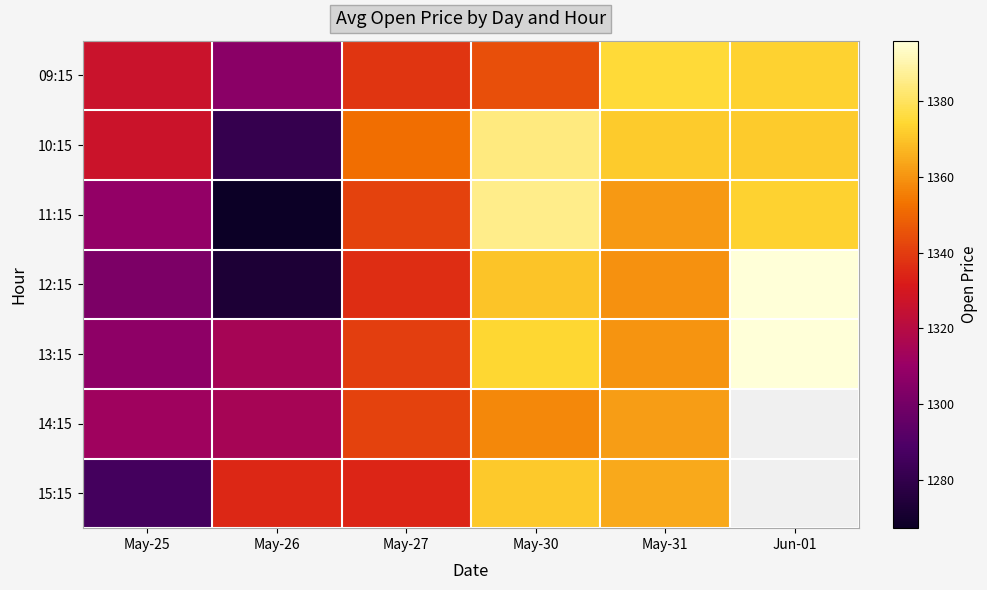

Is it true that 10:15 equals 1944.5 at May-31?

False